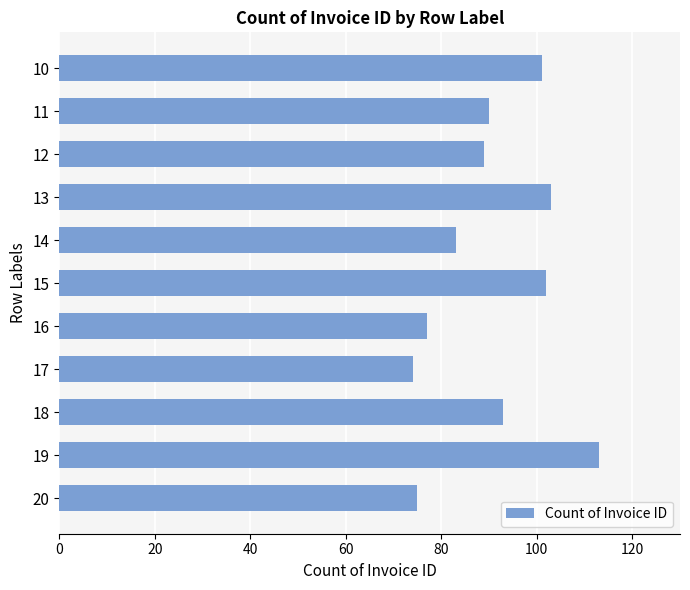

Count the number of data series in this chart.

1